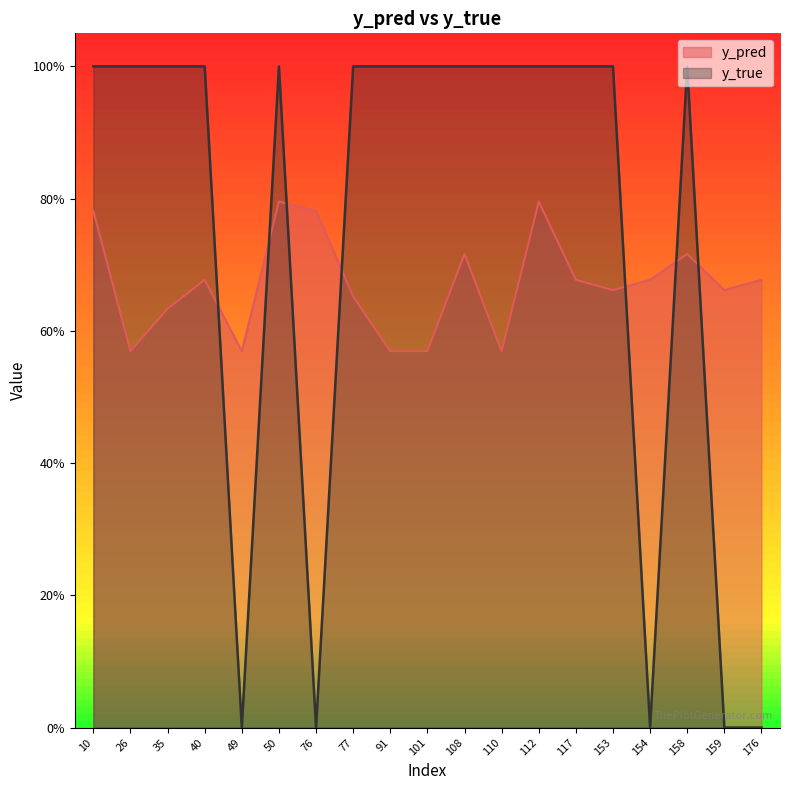

Rank the series at 49 from highest to lowest value.

y_pred, y_true